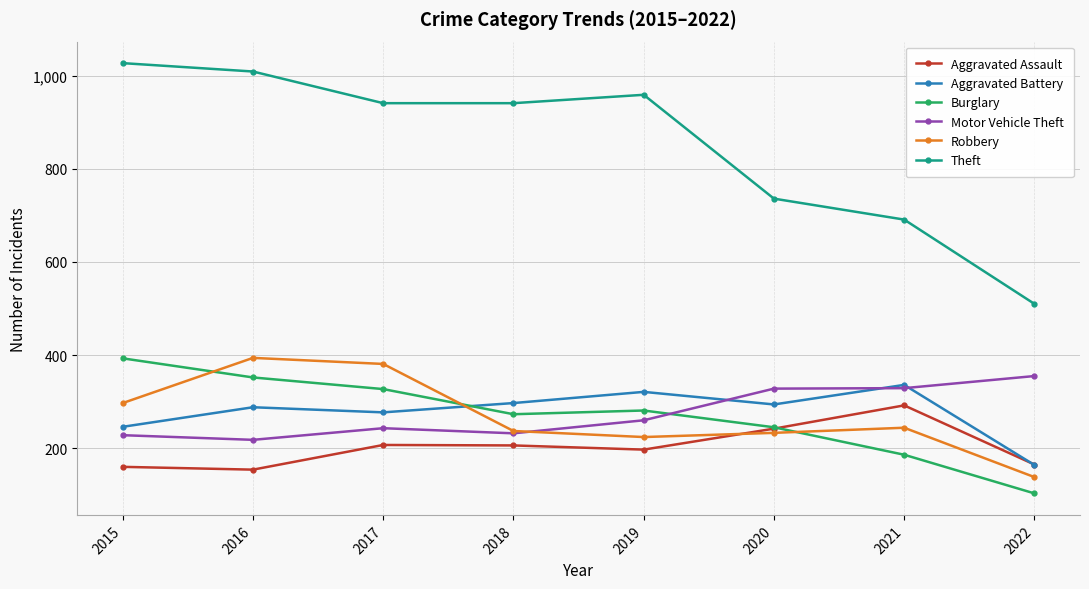

Rank the series at 2016 from highest to lowest value.

Theft, Robbery, Burglary, Aggravated Battery, Motor Vehicle Theft, Aggravated Assault